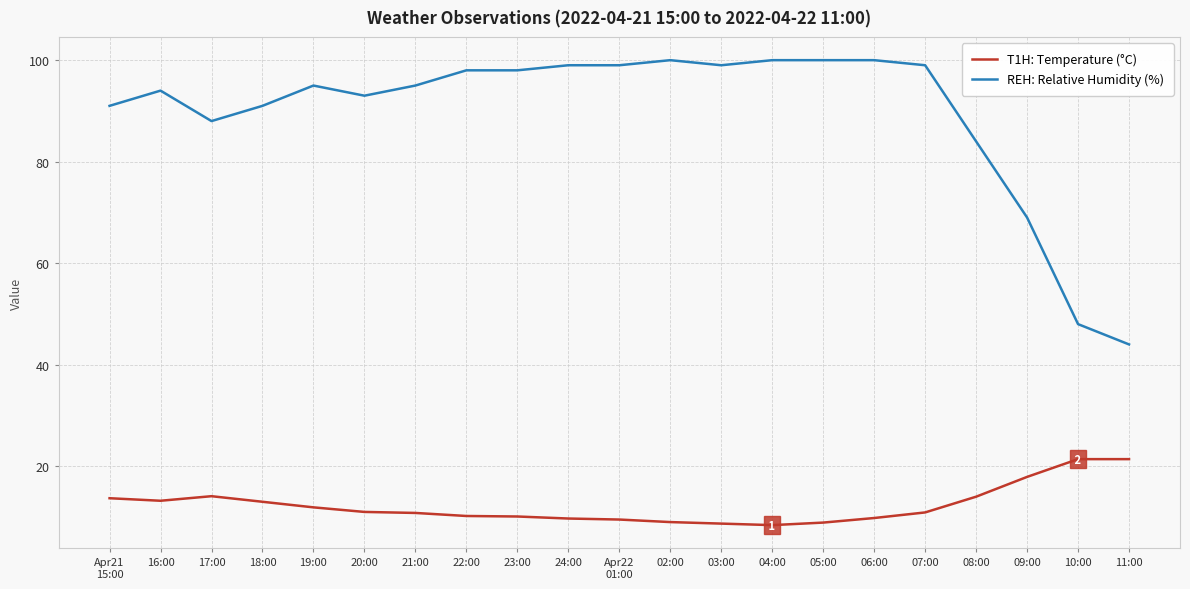

At 24:00, list the series in order from largest to smallest.

REH: Relative Humidity (%), T1H: Temperature (°C)